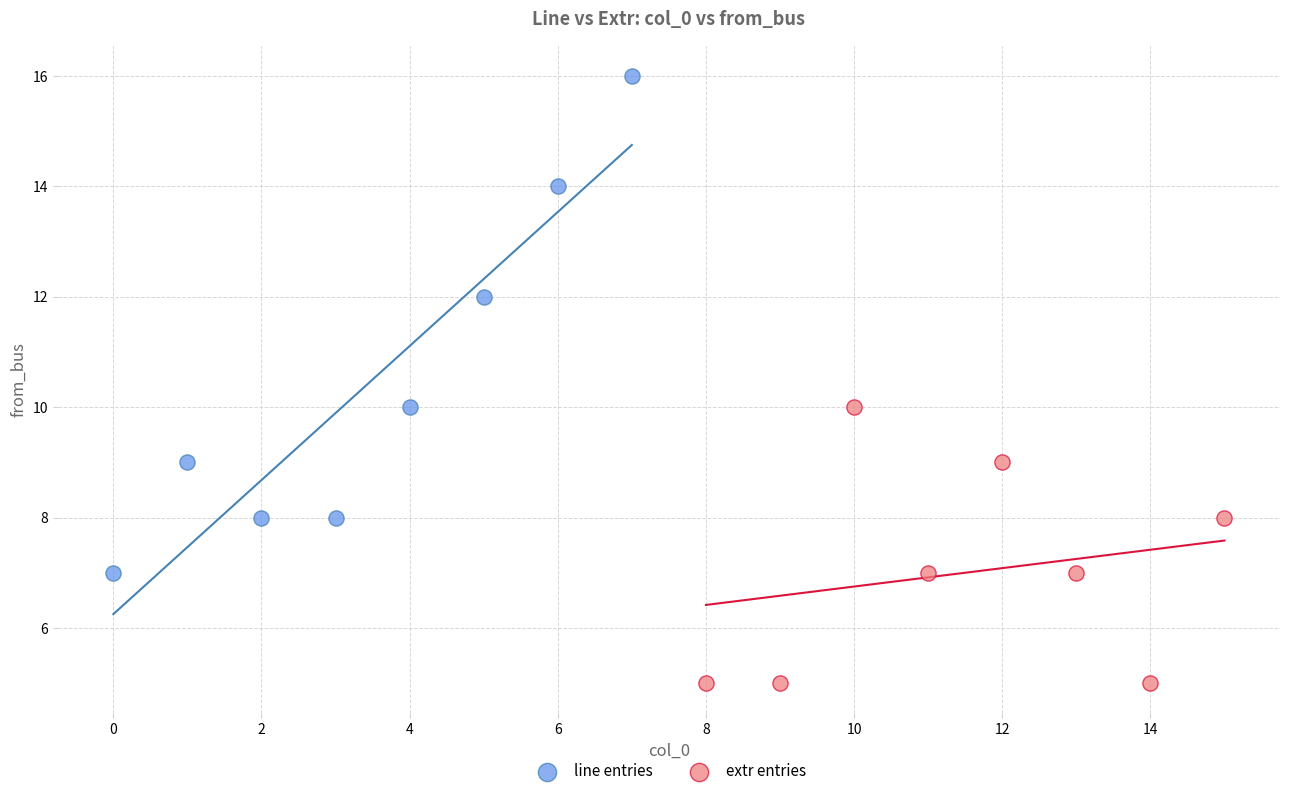

Which series reaches the minimum Y coordinate?

extr entries